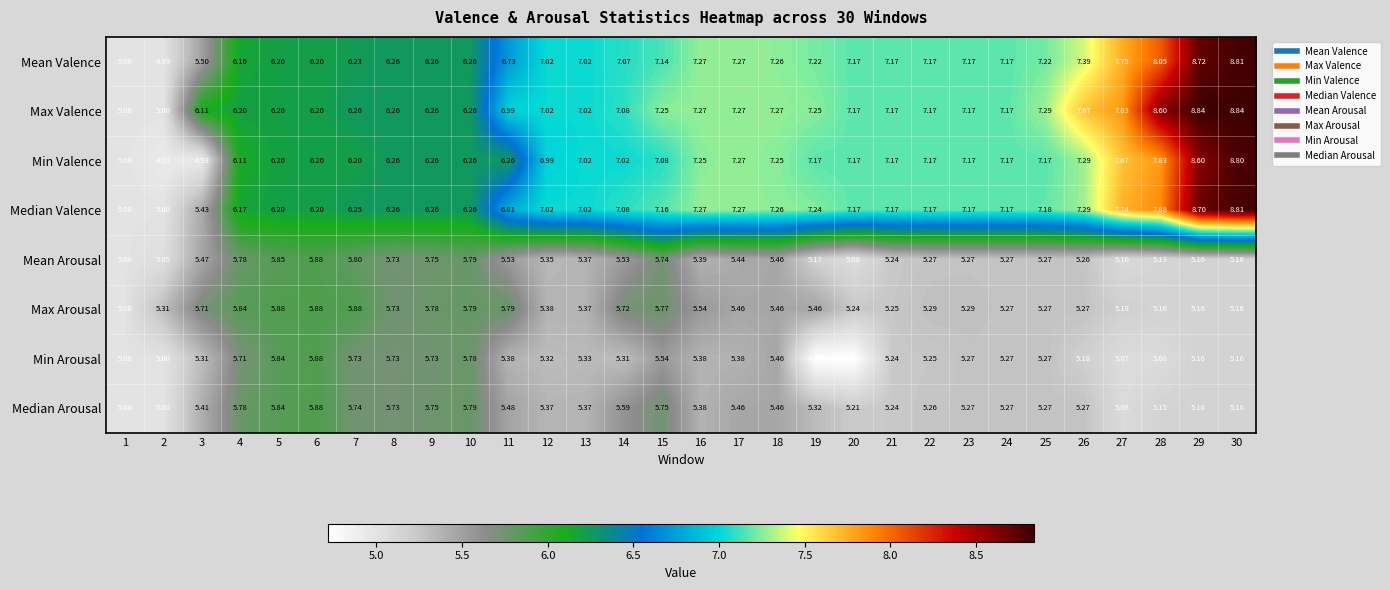

Is the value of Mean Valence at 1 greater than the value of Median Valence at 27?

No